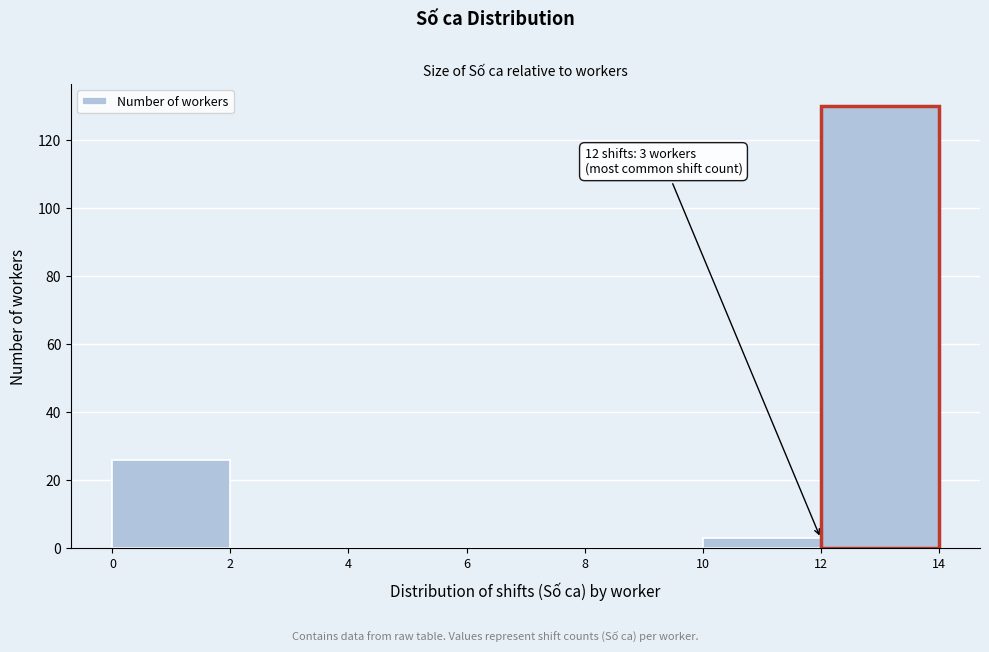

Over which range of the x-axis is the bar tallest?

12 to 14